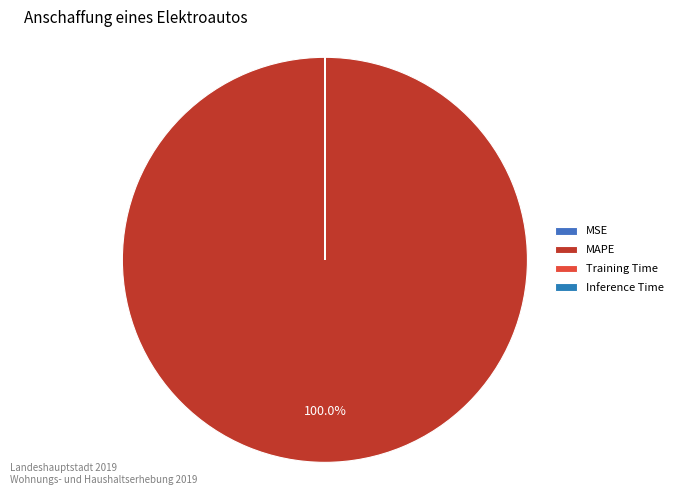

The MSE slice represents 0% of the pie. True or false?

True